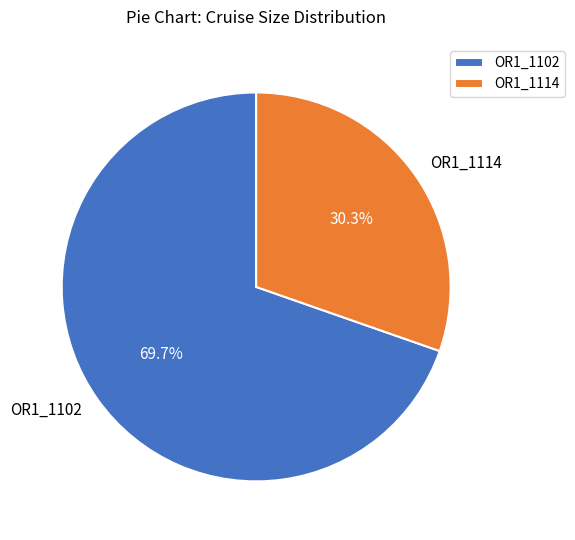

What is the smallest slice in the pie chart?

OR1_1114